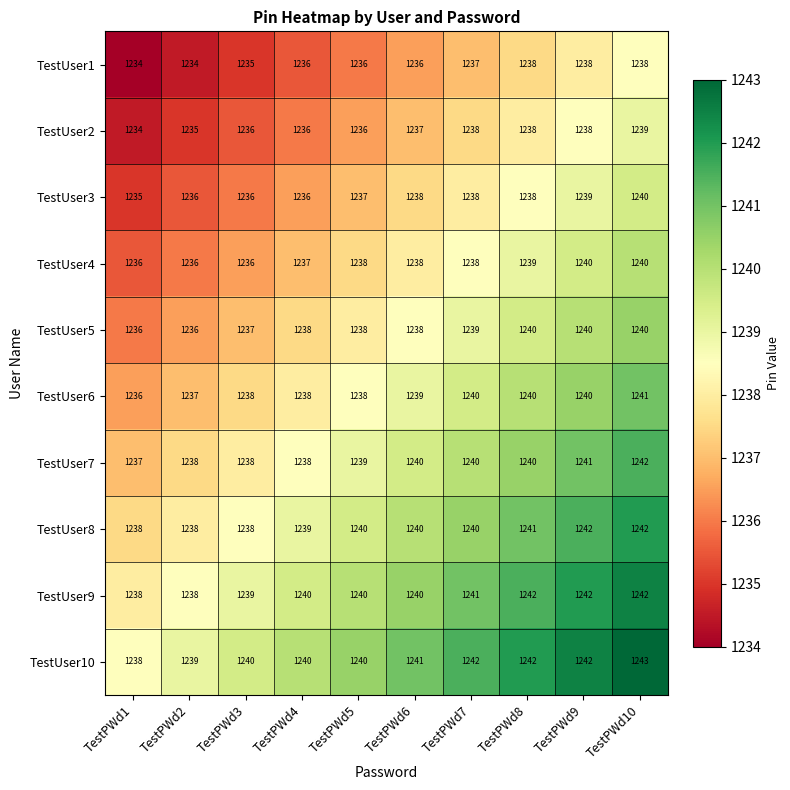

At which category is the sum across all series the highest?

TestPWd10